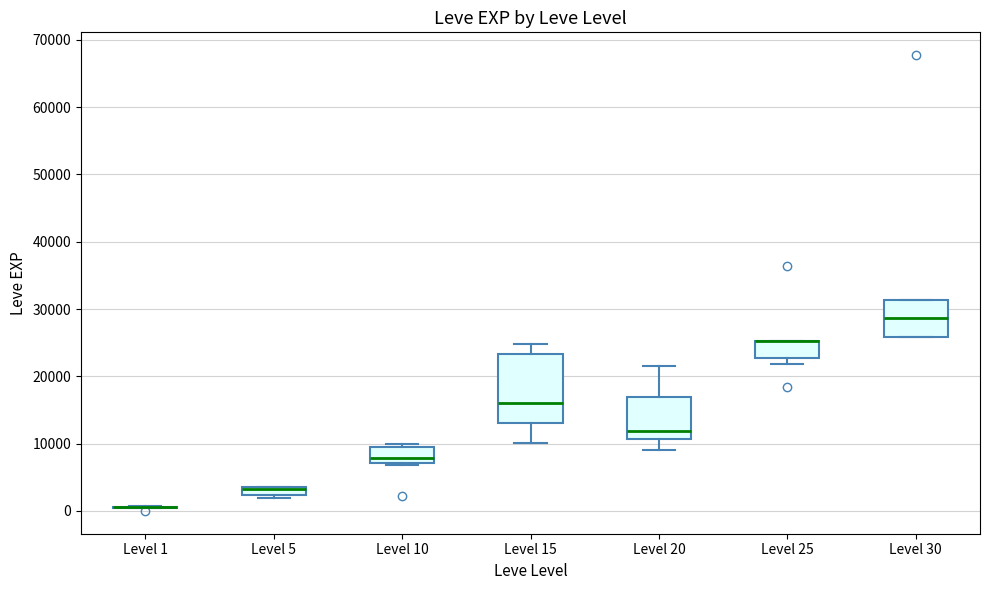

Where is the lower edge of the box for Level 5 on the y-axis? The values are not printed on the chart, so give them approximately, as read against the axis.

2000